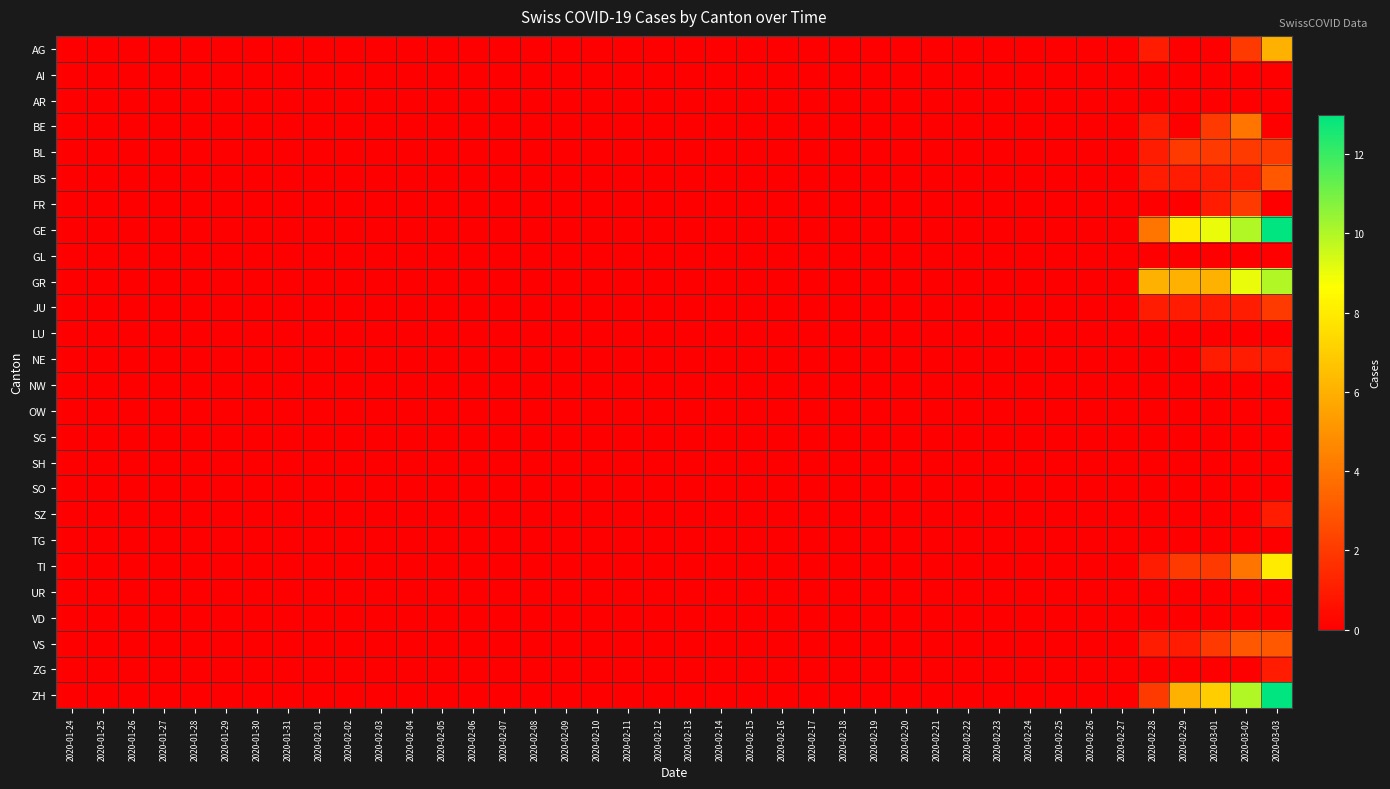

At which category is the sum across all series the highest?

2020-03-03